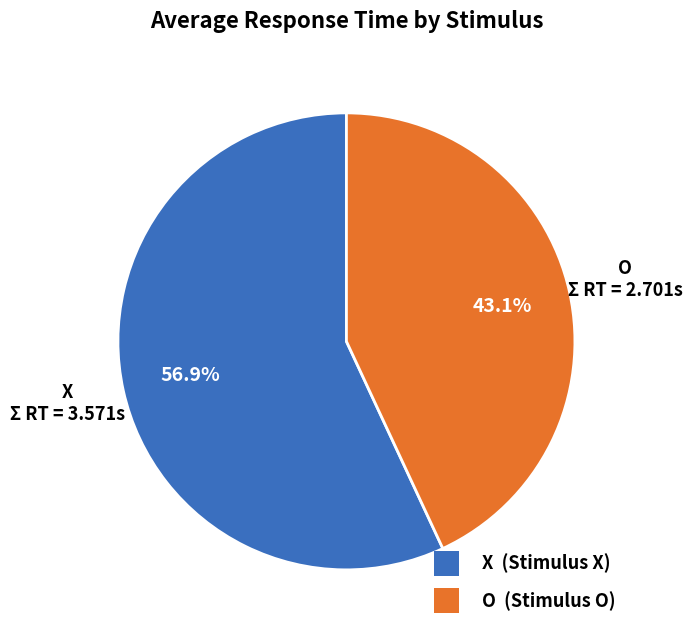

Which category has the biggest portion of the pie?

X